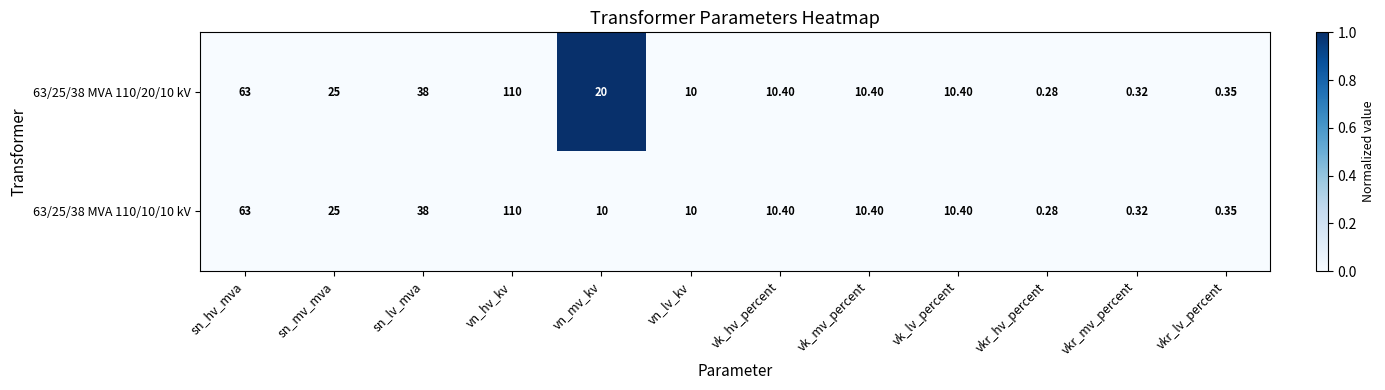

Where does the 63/25/38 MVA 110/20/10 kV series first go above 10?

sn_hv_mva